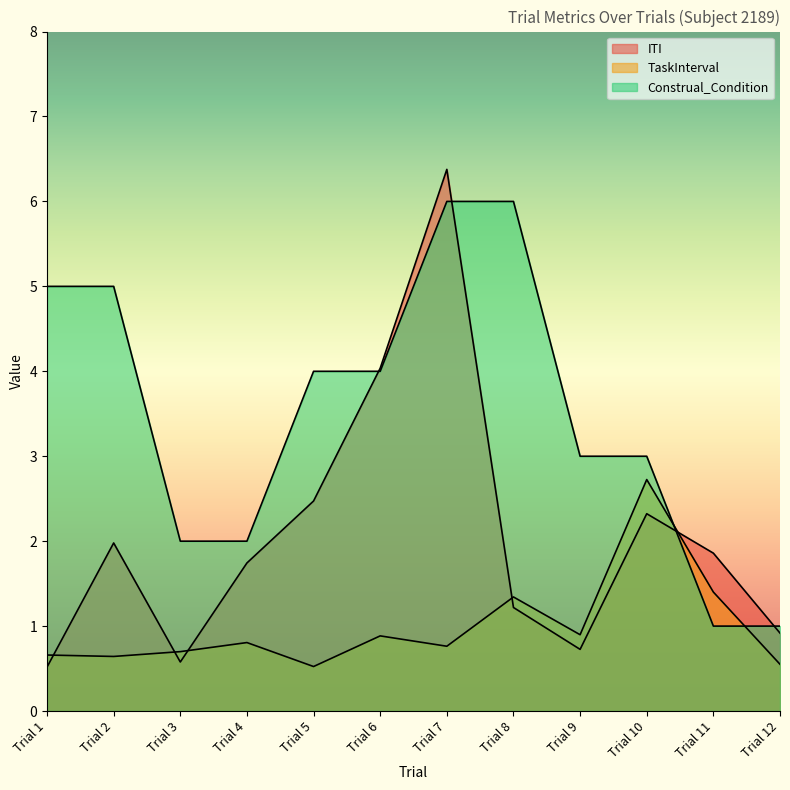

How many interior local peaks does the TaskInterval series have?

4